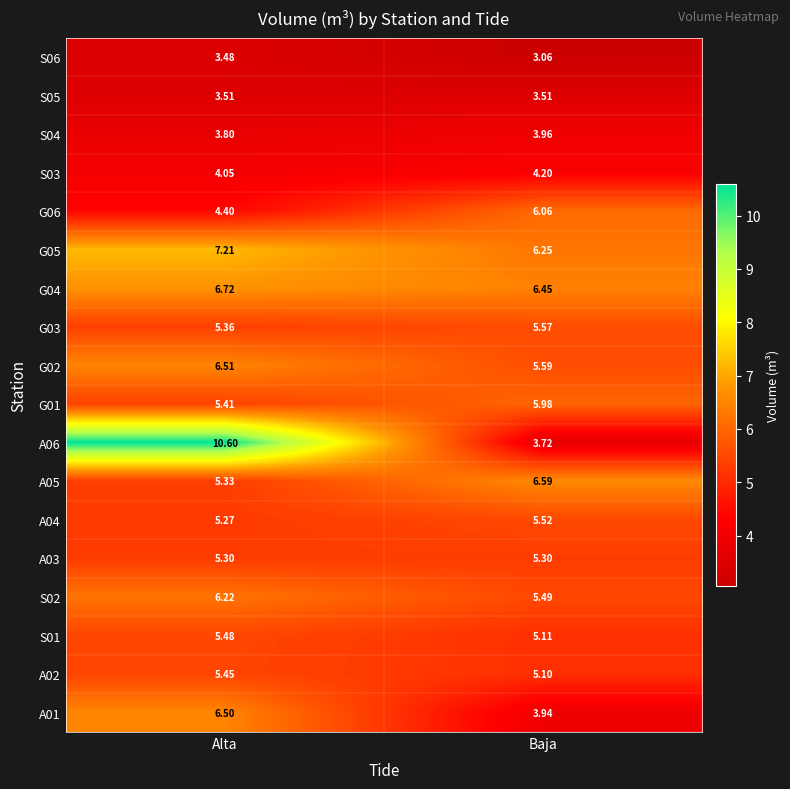

How many series are shown in this chart?

18